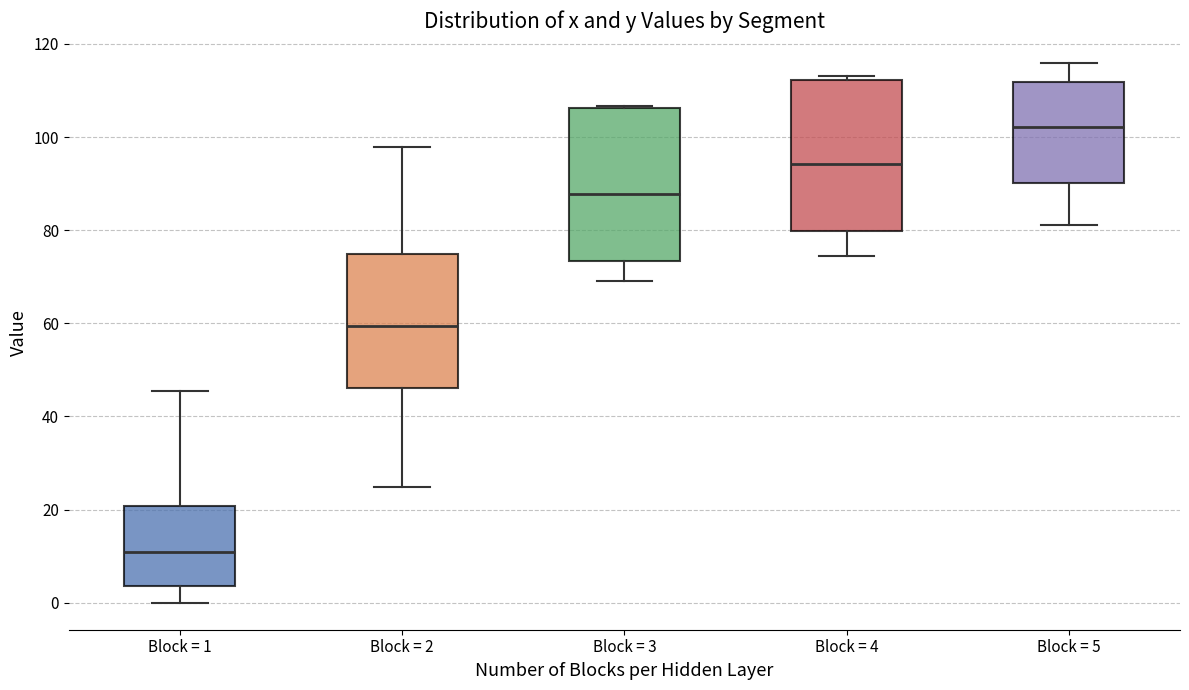

Where is the upper edge of the box for Block = 3 on the y-axis? The values are not printed on the chart, so give them approximately, as read against the axis.

106